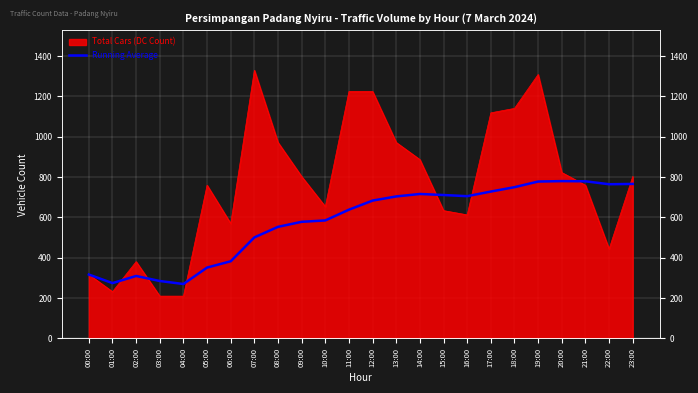

What is the label of the 1st point from the left?

00:00